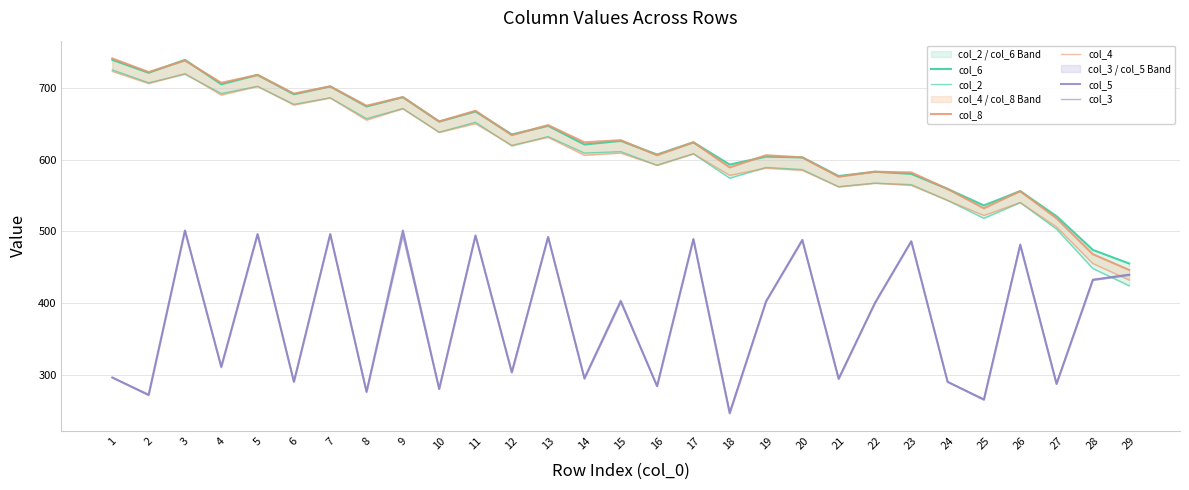

True or false: col_6 and col_2 intersect in this chart.

False